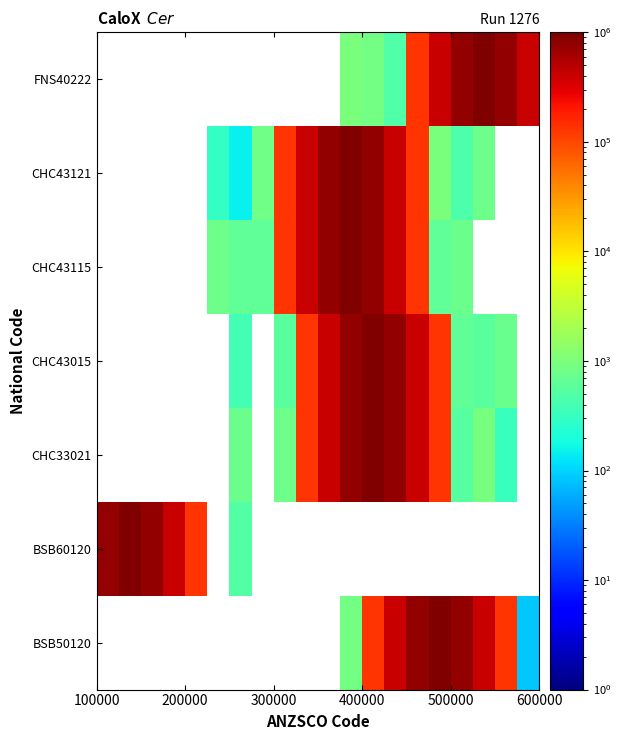

How many positive values does the CHC43115 series have?

12